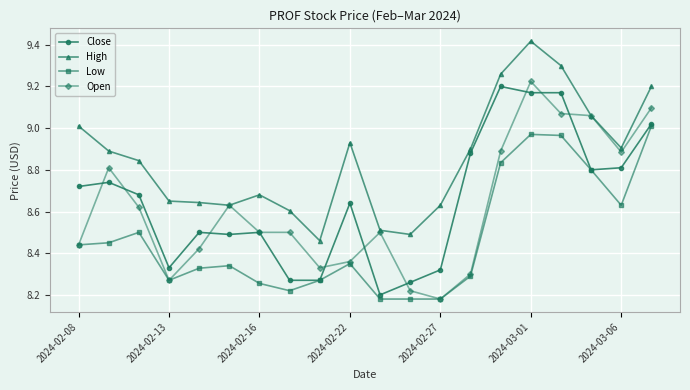

Which series has the largest total across all categories?

High